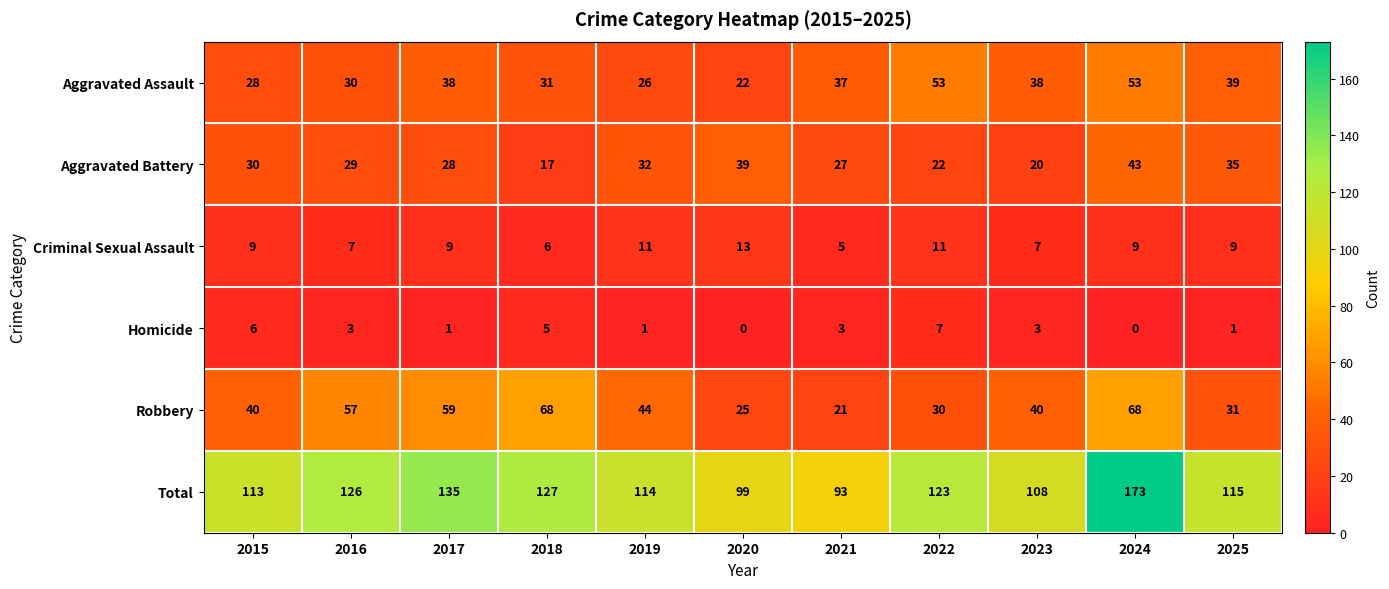

Where is Robbery nearest to the value 44?

2019